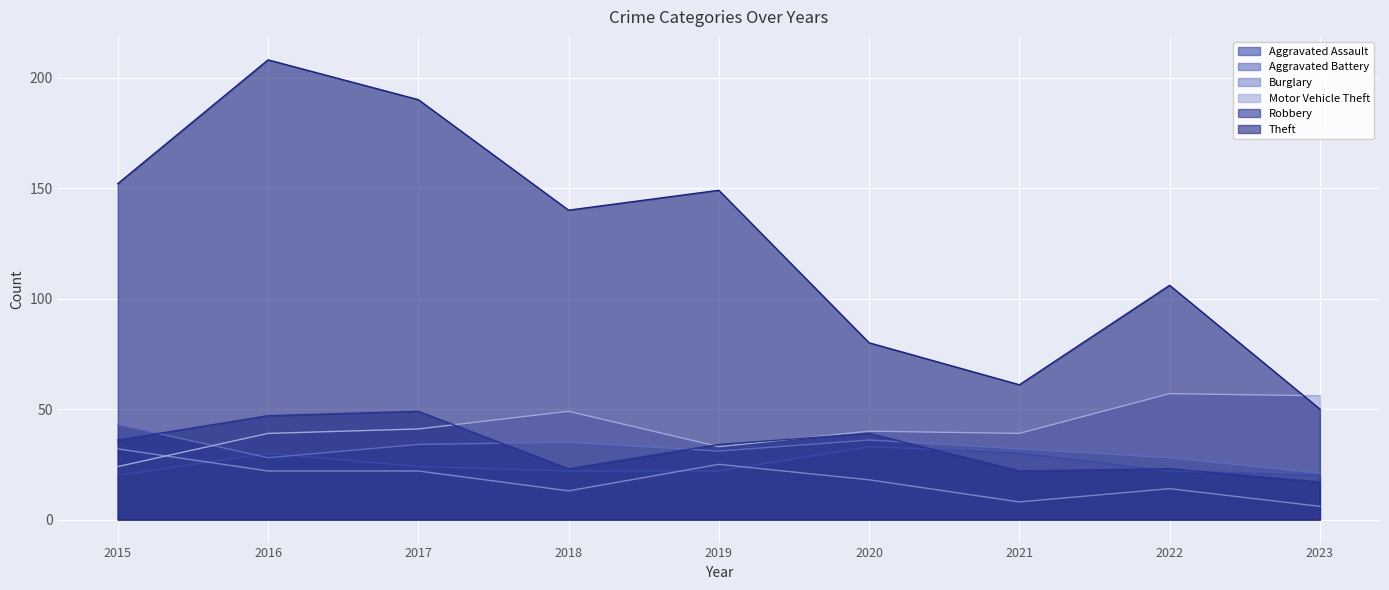

What is the lowest value of the Aggravated Assault series?

20